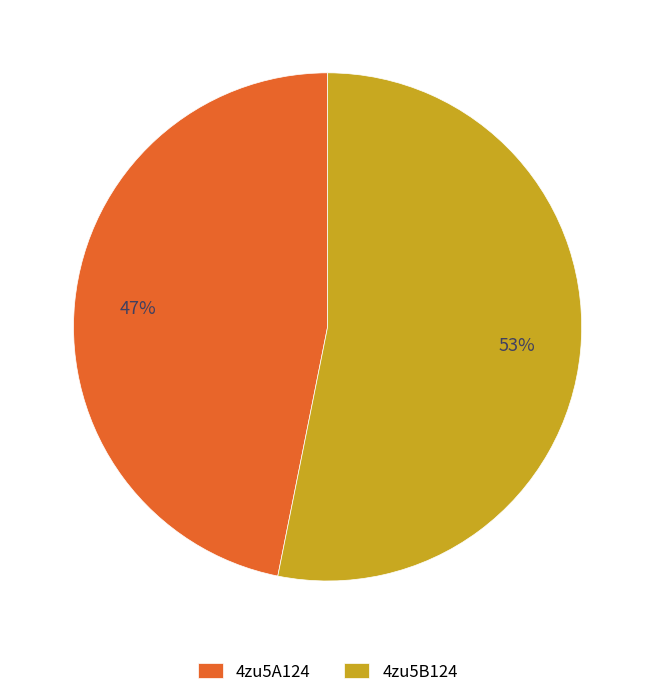

Which category has the biggest portion of the pie?

4zu5B124